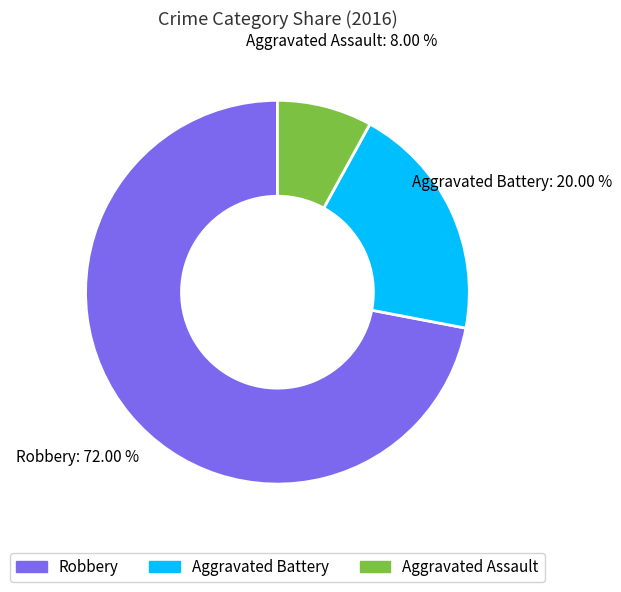

Is there any slice that represents more than half of the pie?

Yes